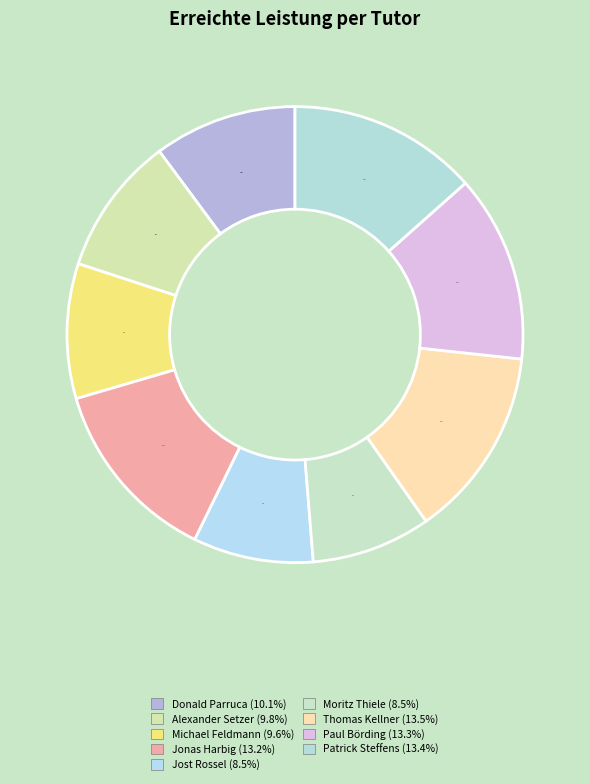

Is there any slice that represents more than half of the pie?

No